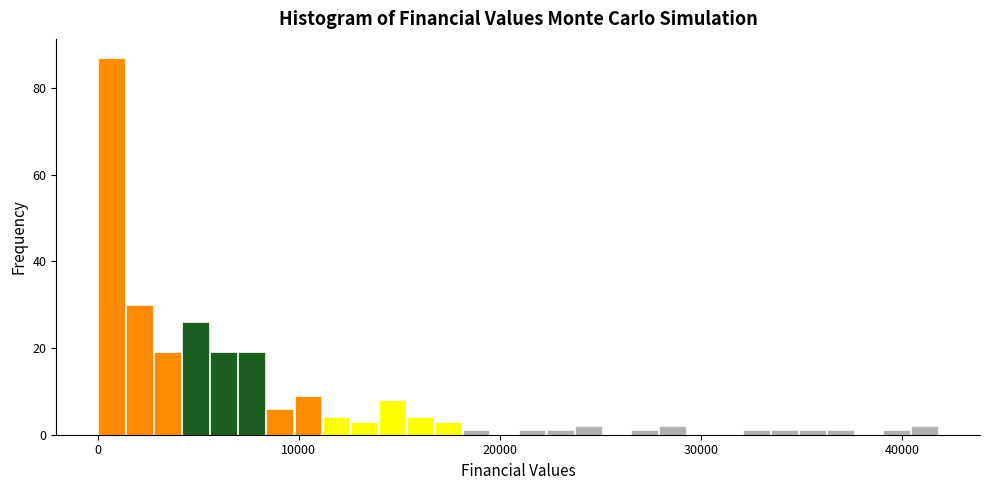

Around what value on the x-axis is the tallest bar? Give the approximate position of its centre, as read against the axis.

1000